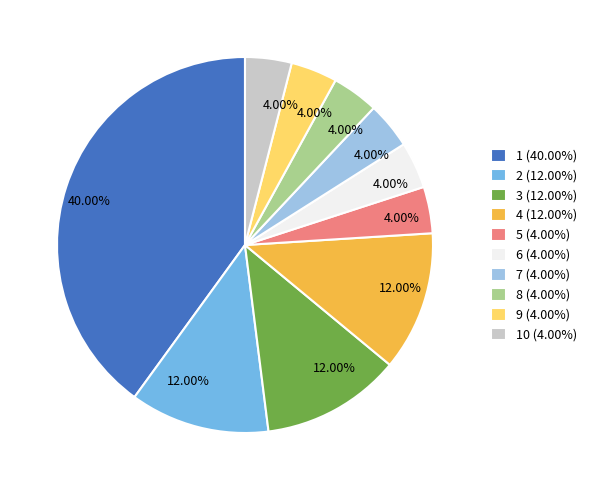

Is there a majority slice in this chart?

No